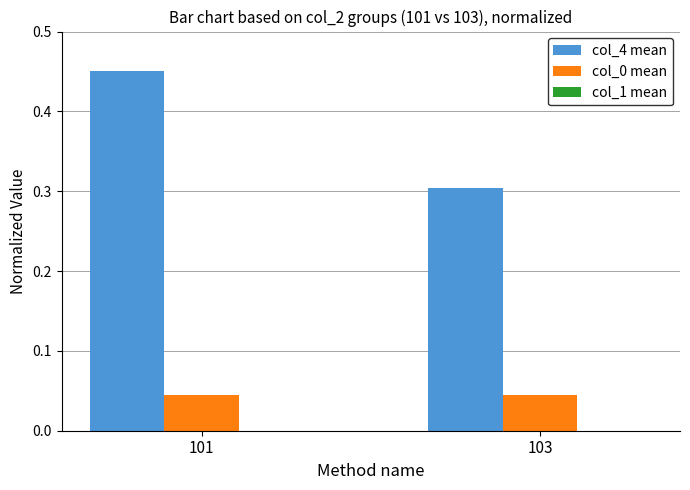

Which category has the highest value across all series?

101